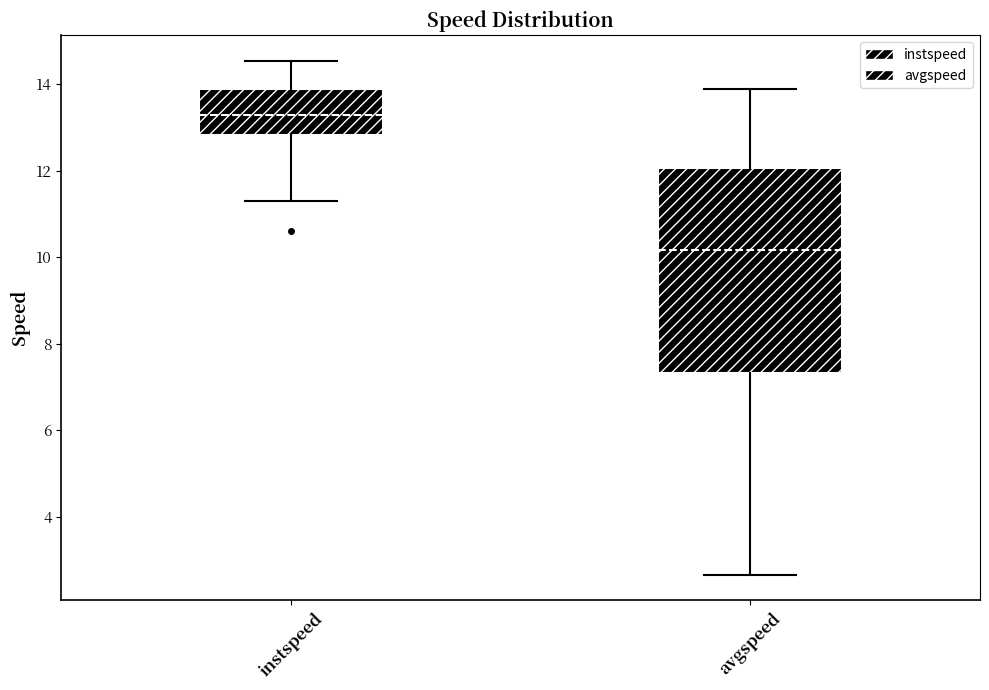

Reading left to right, read every box against the y-axis: the position of its median line, the range the box covers, and the ends of its whiskers. The values are not printed on the chart, so give them approximately, as read against the axis.

instspeed: median 13.2, box 12.8 to 13.8, whiskers 11.2 to 14.6
avgspeed: median 10.2, box 7.4 to 12.0, whiskers 2.6 to 13.8